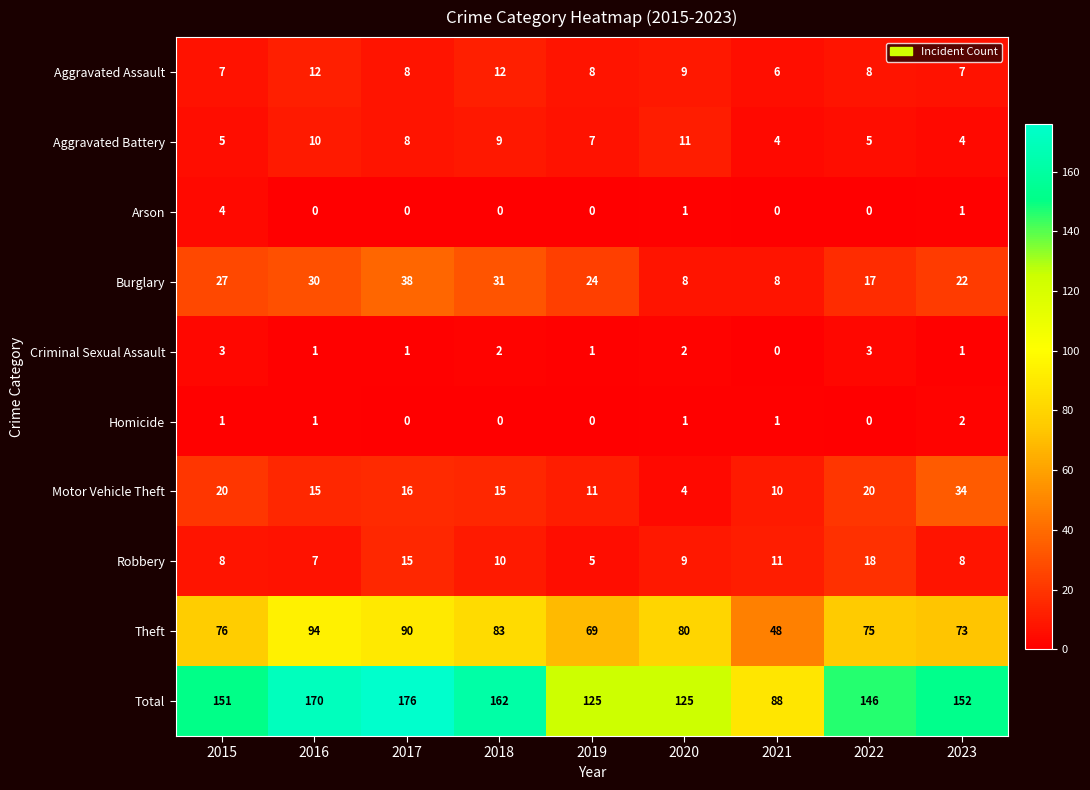

What is the difference between the highest and lowest values at 2022?

146